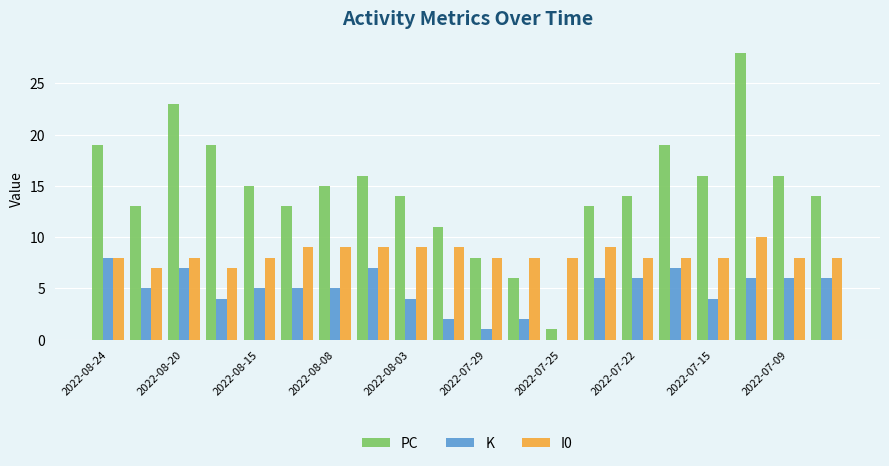

Which series has the largest total across all categories?

PC